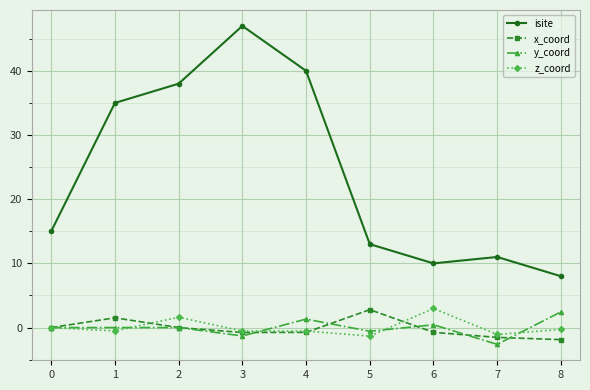

Which series changed the most between 0 and 4?

isite